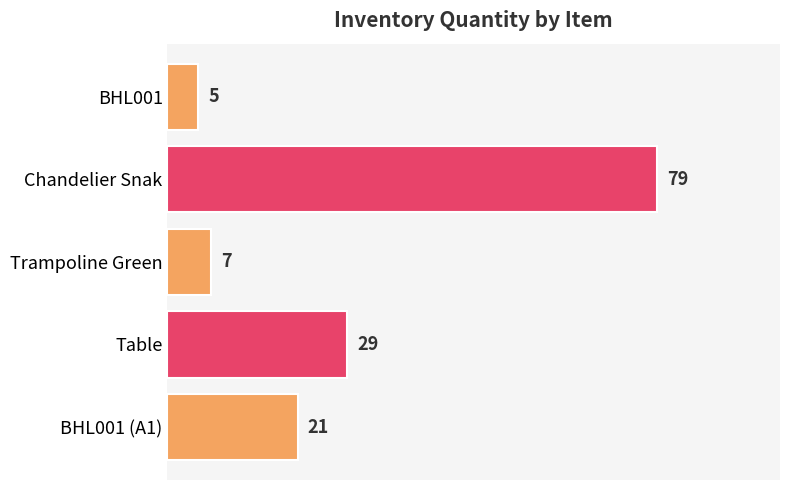

What is the difference between the values at BHL001 and Chandelier Snak?

74